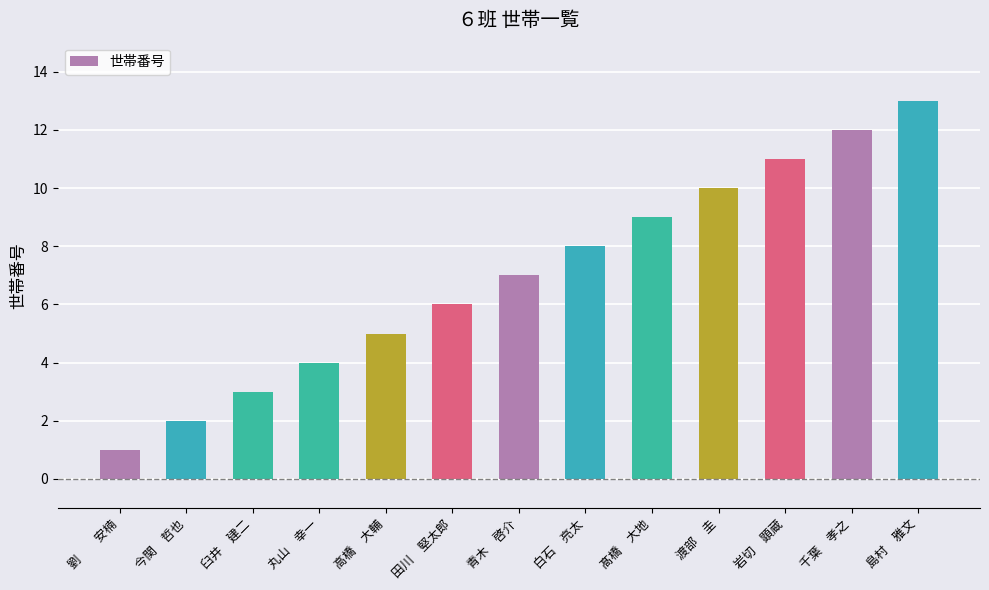

Where is the data nearest to the value 7?

青木　啓介